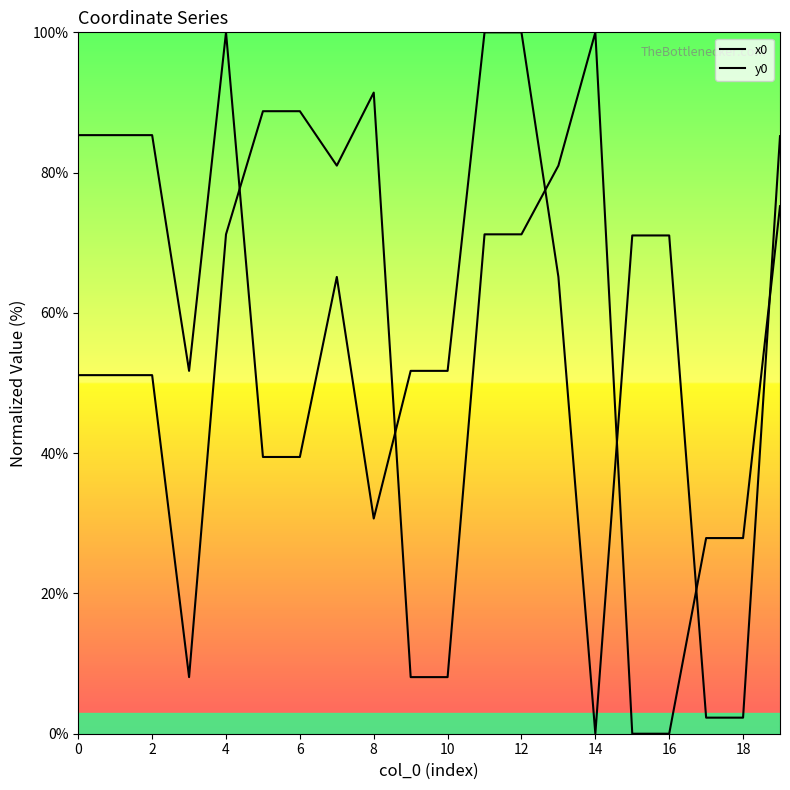

Is it true that x0 equals 0.0 at 16?

True